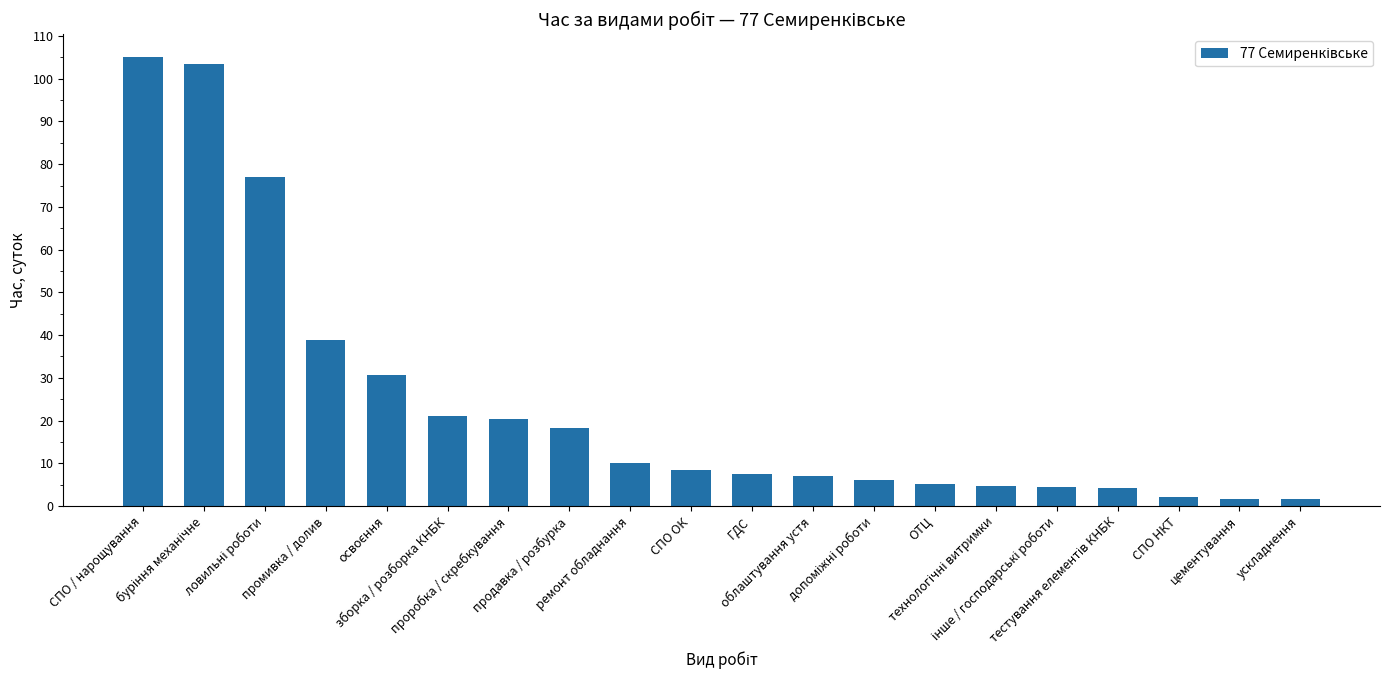

What is the average value?

23.9